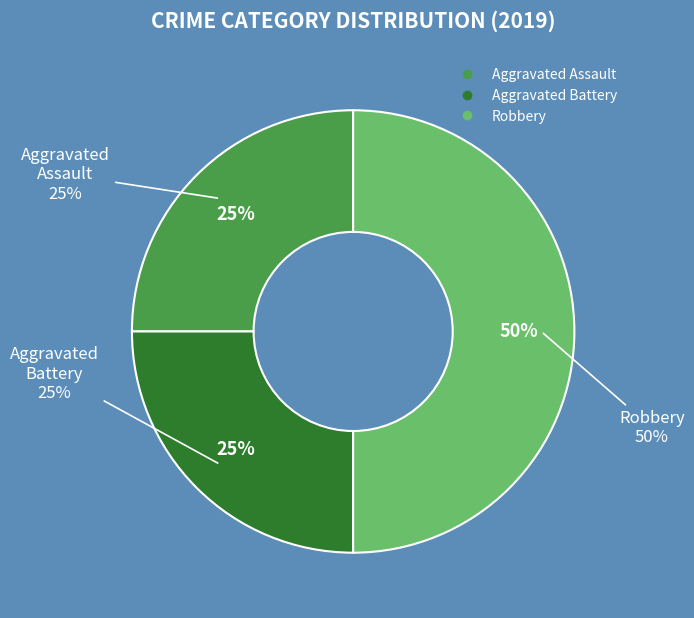

To the nearest percent, what is the combined percentage of Aggravated Assault and Robbery?

75%